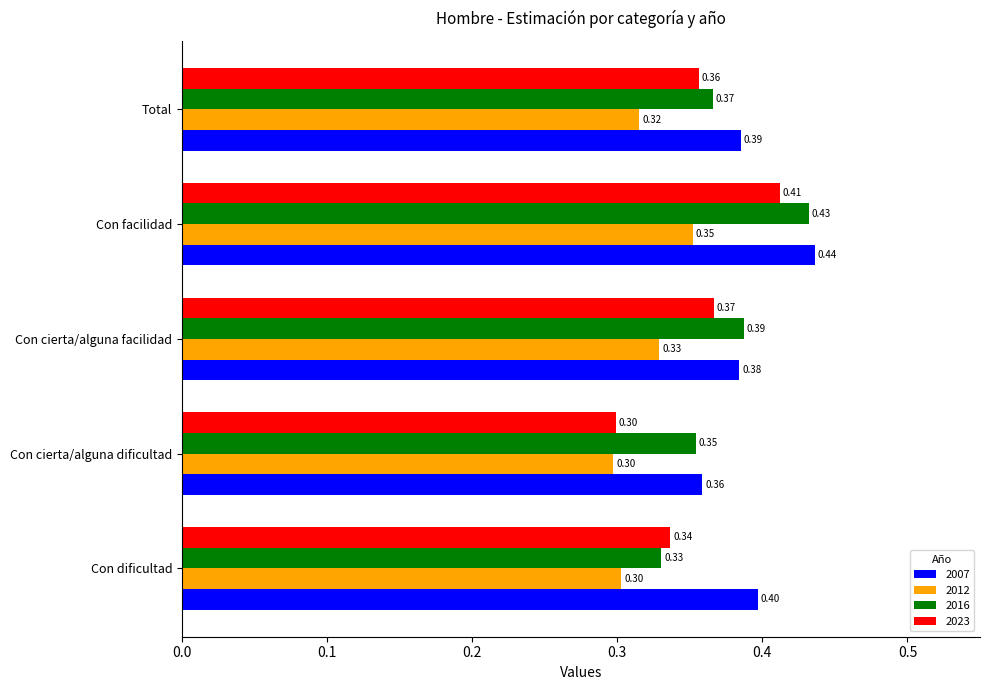

At which category is the sum across all series the highest?

Con facilidad